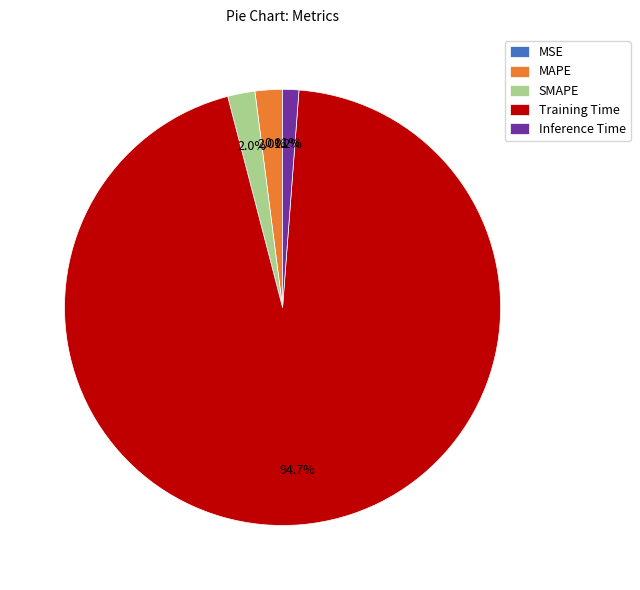

Does Training Time account for over 50% of the chart?

Yes